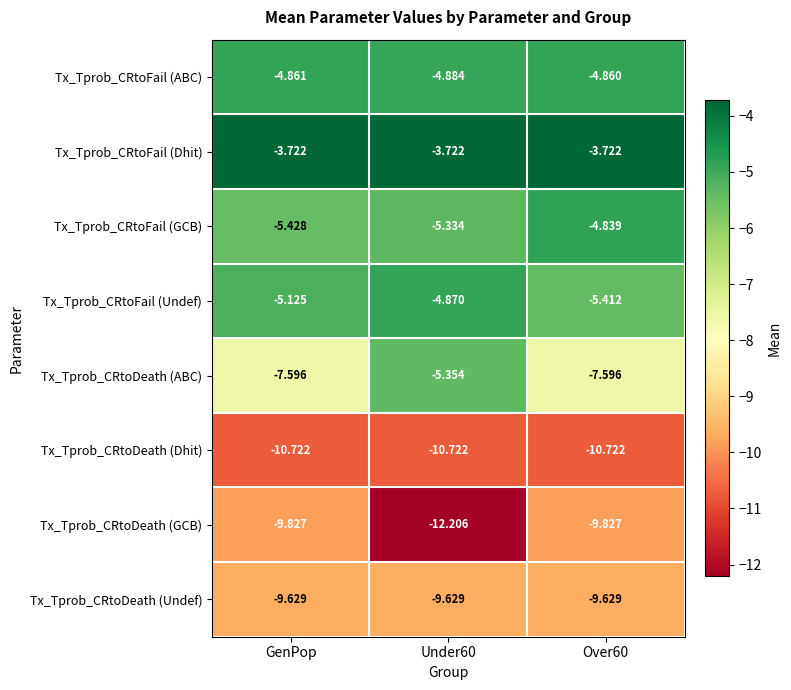

List the series in order of their peak value, highest first.

Tx_Tprob_CRtoFail (Dhit), Tx_Tprob_CRtoFail (GCB), Tx_Tprob_CRtoFail (ABC), Tx_Tprob_CRtoFail (Undef), Tx_Tprob_CRtoDeath (ABC), Tx_Tprob_CRtoDeath (Undef), Tx_Tprob_CRtoDeath (GCB), Tx_Tprob_CRtoDeath (Dhit)